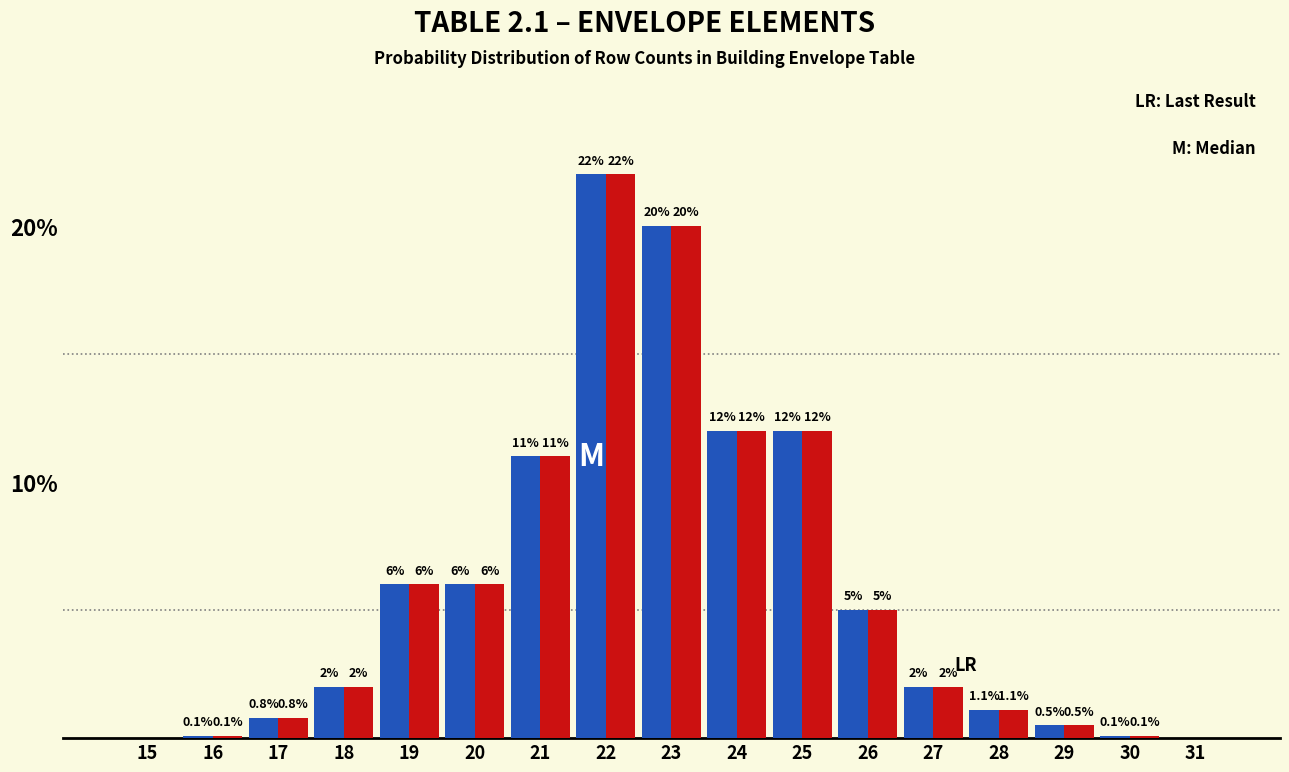

What is the maximum value shown in the chart?

22.0